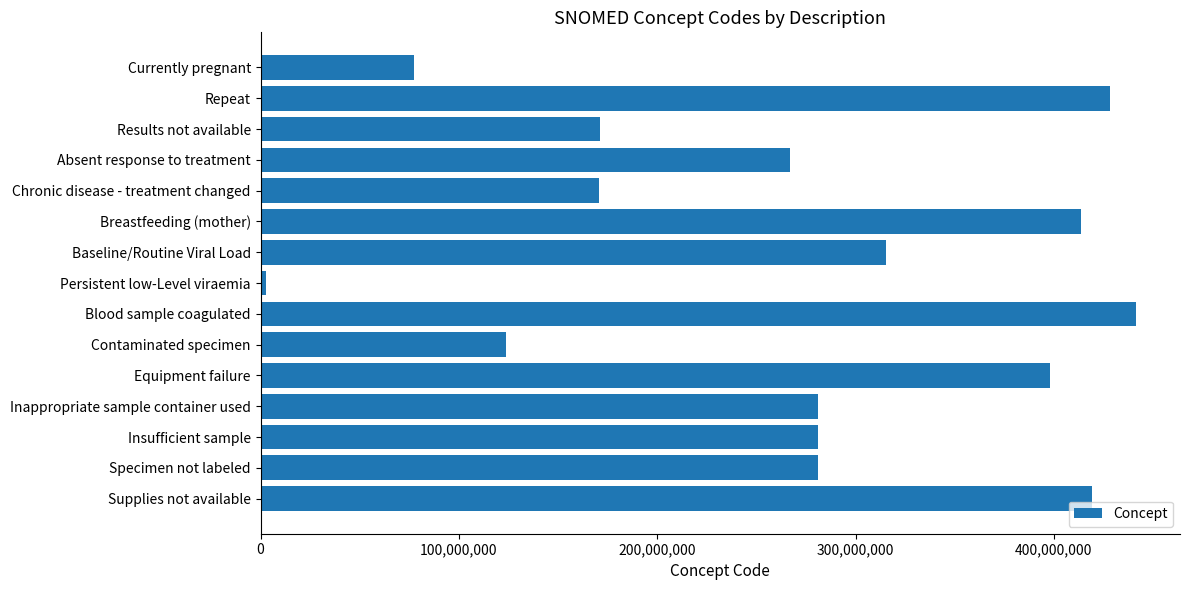

What is the label of the 13th bar from the bottom?

Results not available